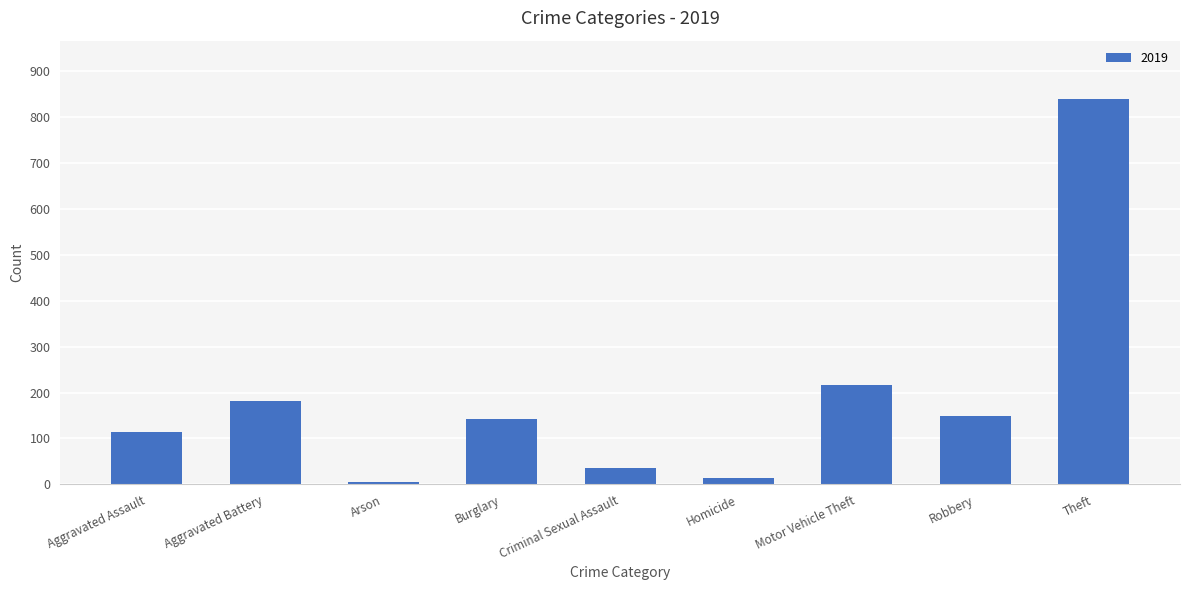

True or false: the data shows 113 at Aggravated Assault.

True